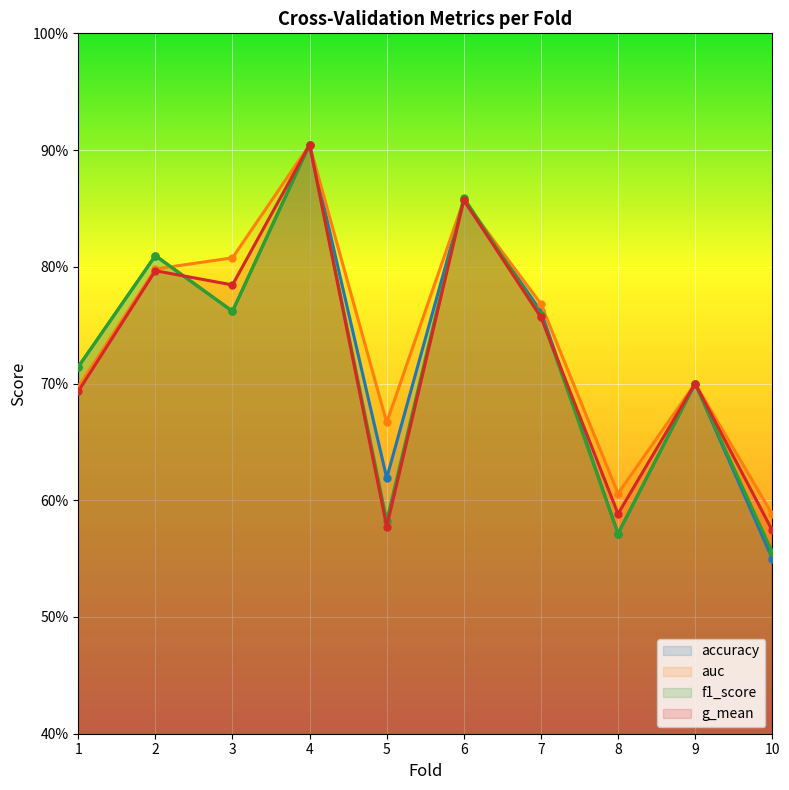

After their last crossing, which series has the higher values: g_mean or accuracy?

g_mean